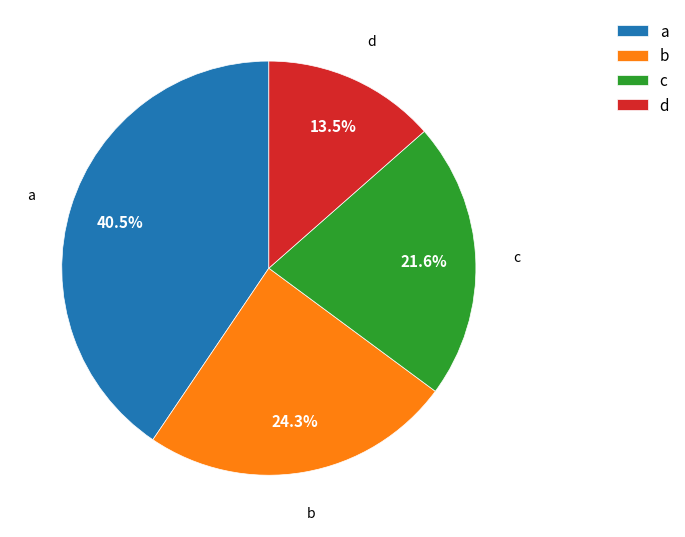

True or false: d accounts for 20% of the total.

False